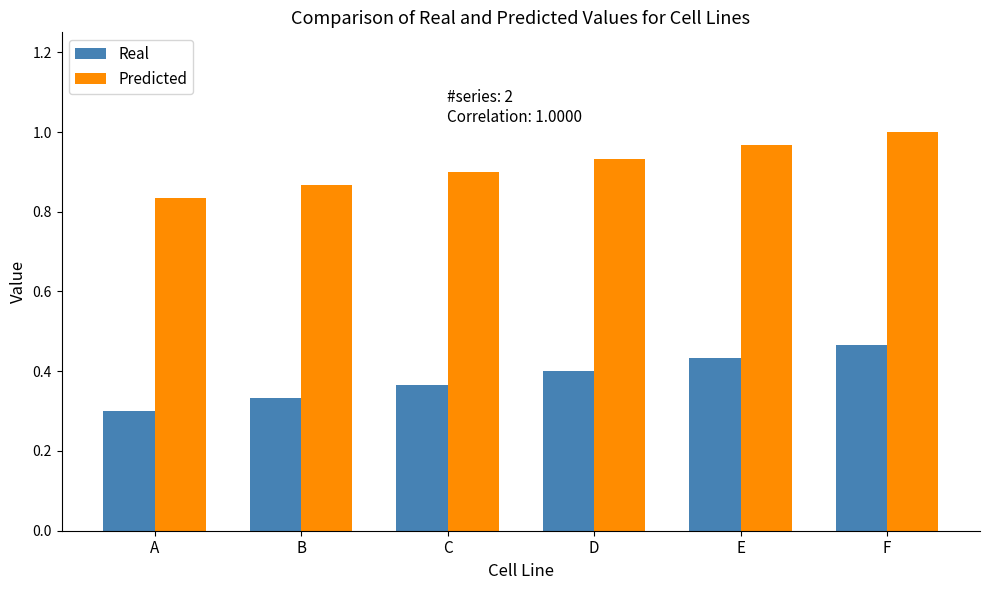

What is the sum of the Real values at B and A?

0.6